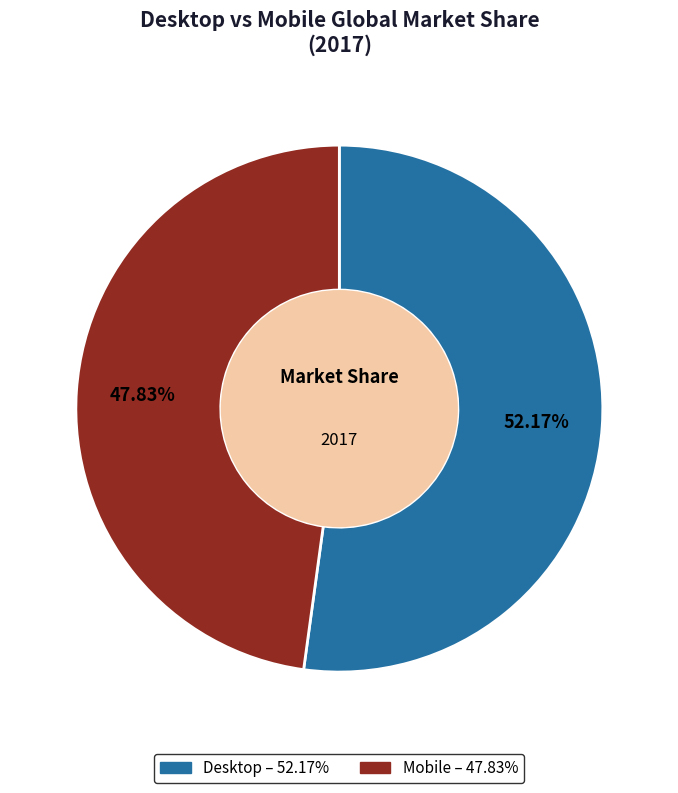

How many segments does this pie chart have?

2